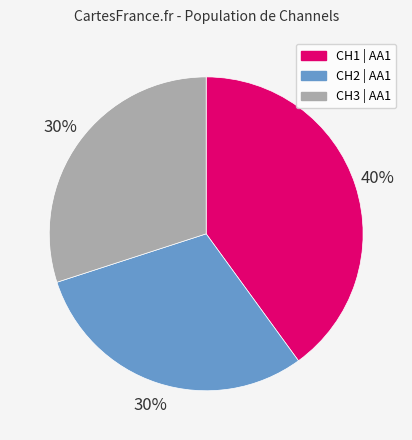

To the nearest percent, what percentage of the pie is CH2 | AA1?

30%